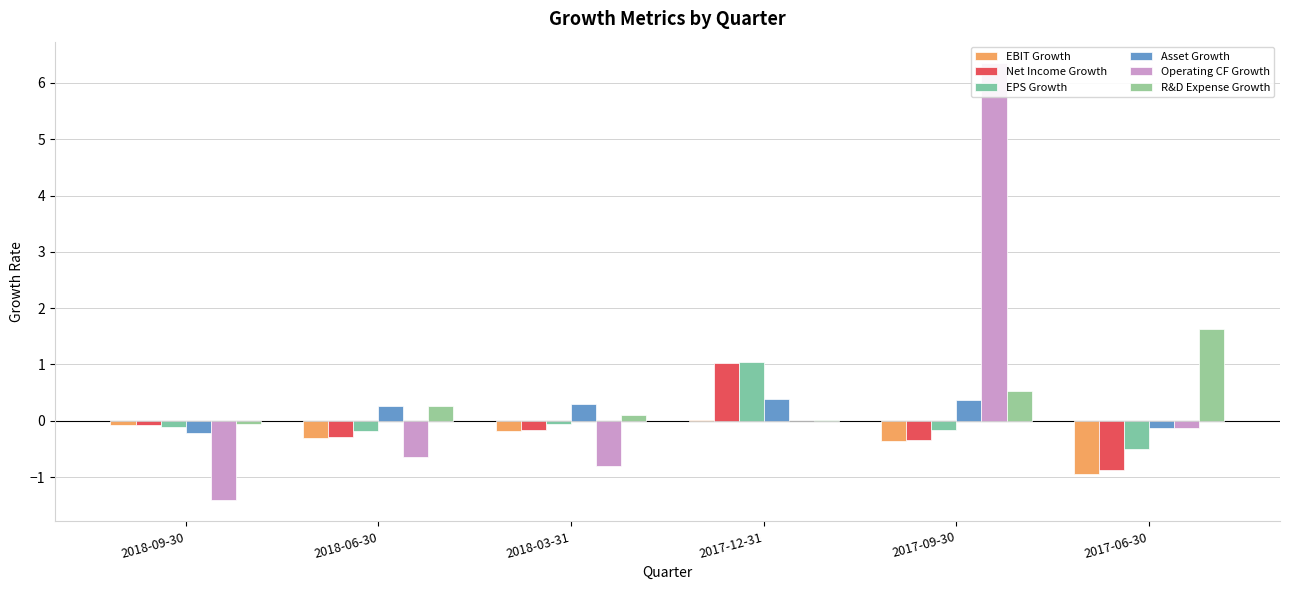

What is the sum of all Net Income Growth values?

-0.7